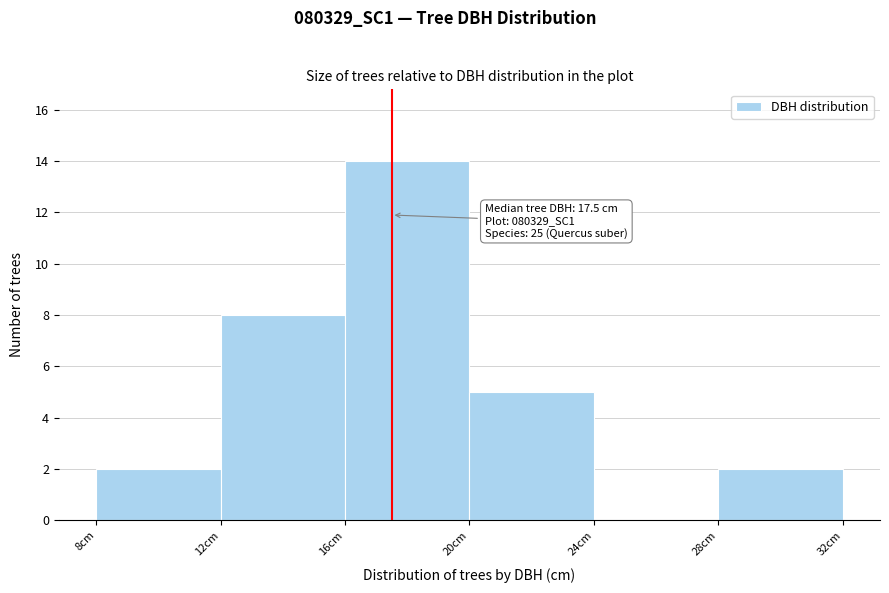

Over which range of the x-axis is the bar tallest?

16 to 20